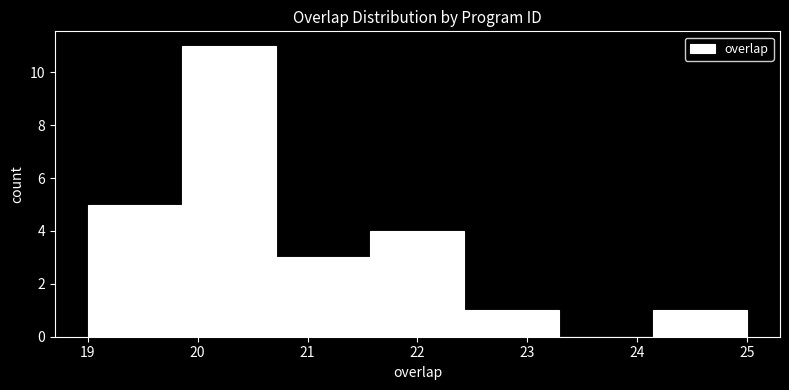

Reading left to right, transcribe this chart: for each bar, give the range it covers on the x-axis and its height. Neither the bar edges nor the heights are printed on the chart, so give them approximately, as read against the axes.

19.0 to 19.9: 5
19.9 to 20.7: 11
20.7 to 21.6: 3
21.6 to 22.4: 4
22.4 to 23.3: 1
23.3 to 24.1: 0
24.1 to 25.0: 1